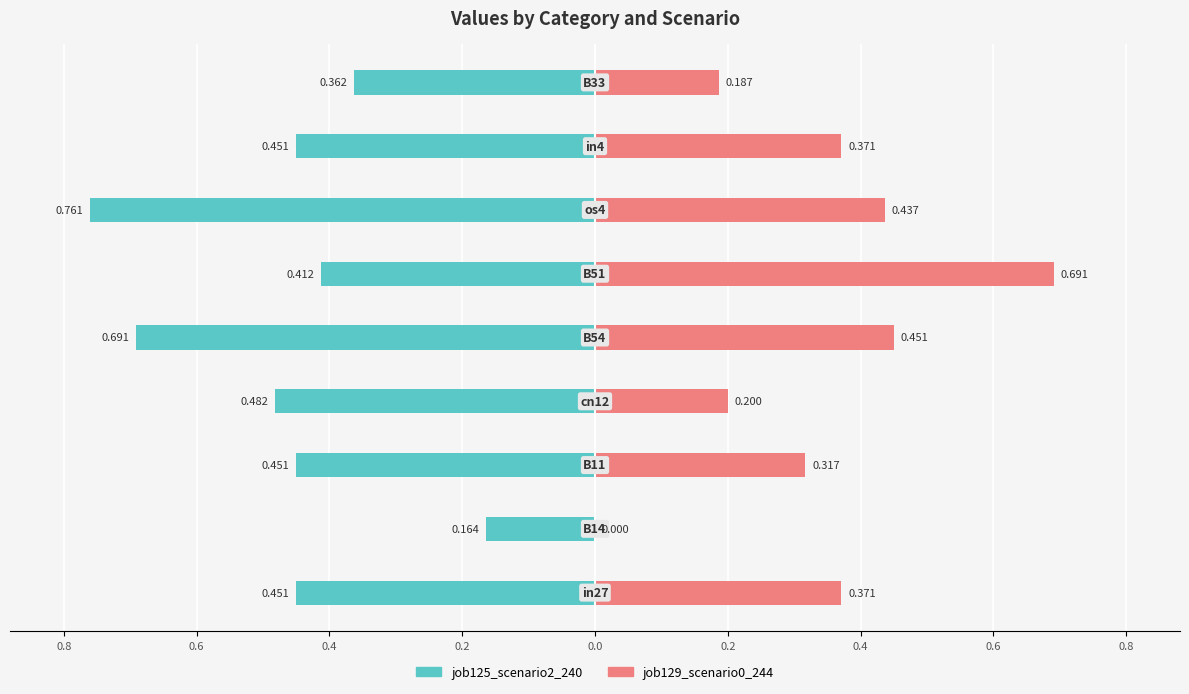

Between 0.8 and 0.4, which is larger?

0.8